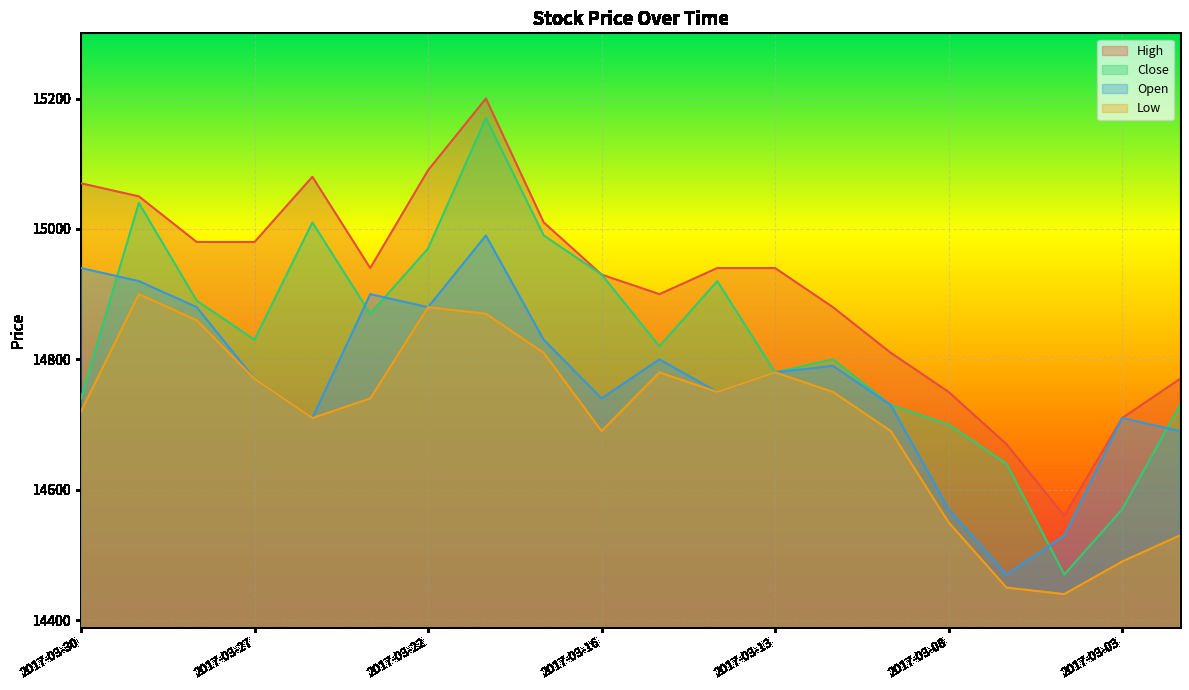

Rank the series at 2017-03-10 from highest to lowest value.

High, Close, Open, Low